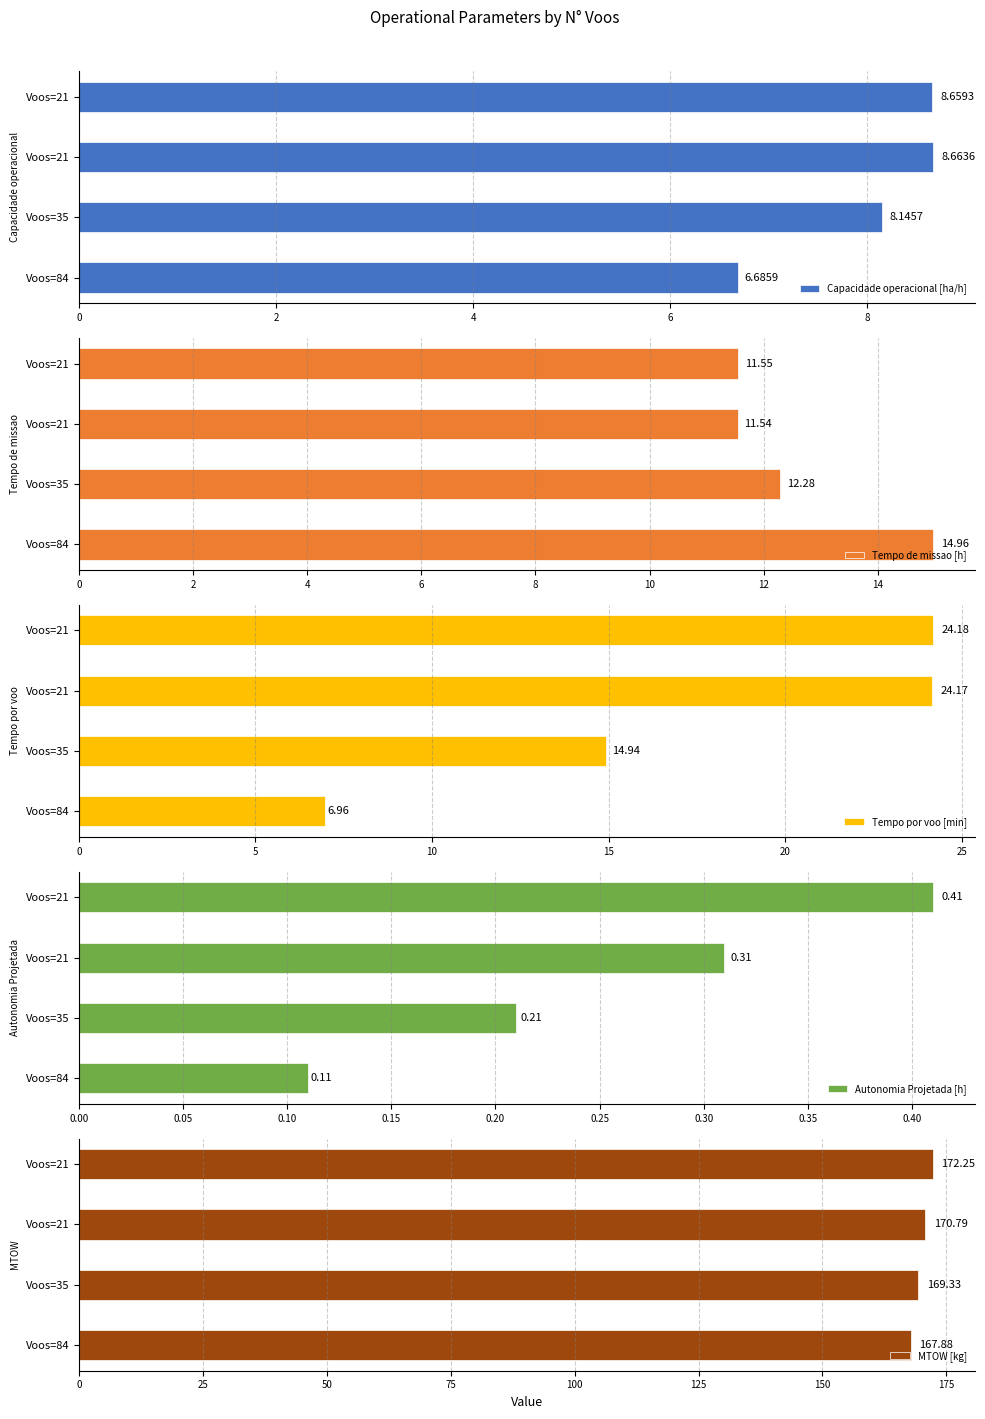

How many data points in Capacidade operacional [ha/h] are above 8?

3